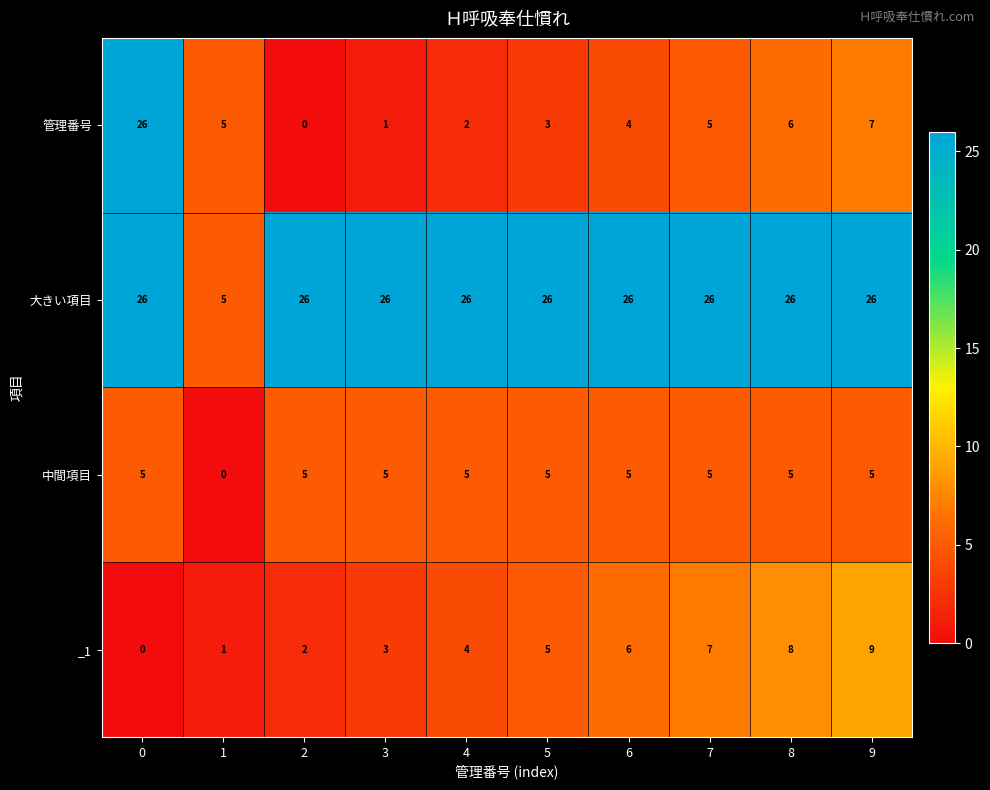

What is the maximum value shown in the chart?

26